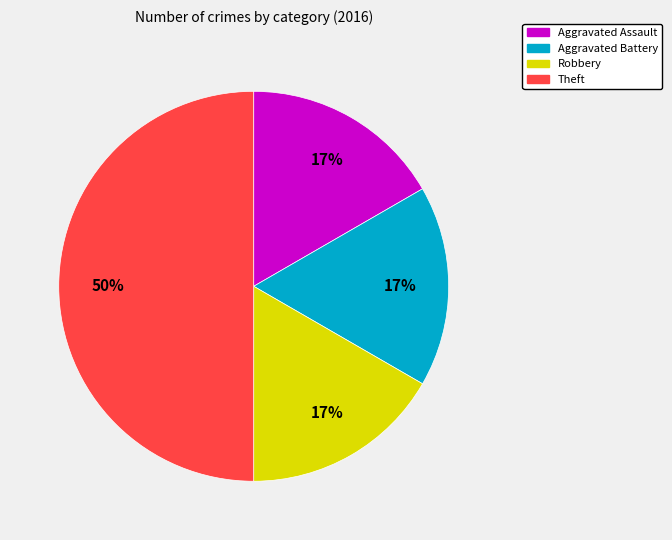

What percentage is the Robbery slice, to the nearest percent?

17%